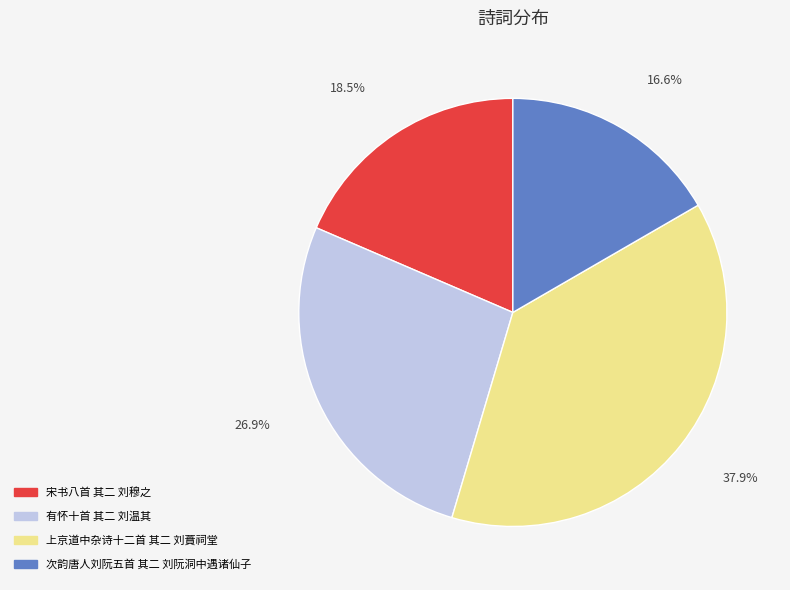

Count the number of slices in the pie.

4